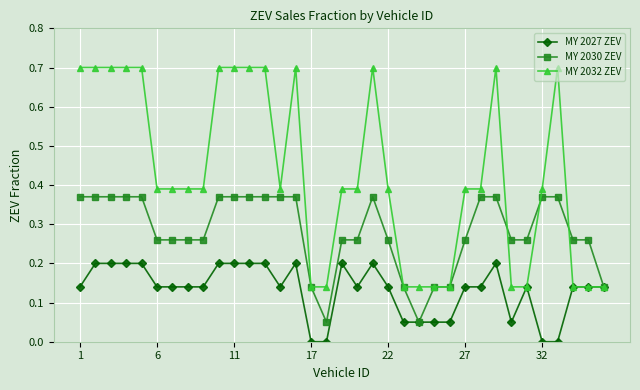

Rank the series by their maximum value, from highest to lowest.

MY 2032 ZEV, MY 2030 ZEV, MY 2027 ZEV